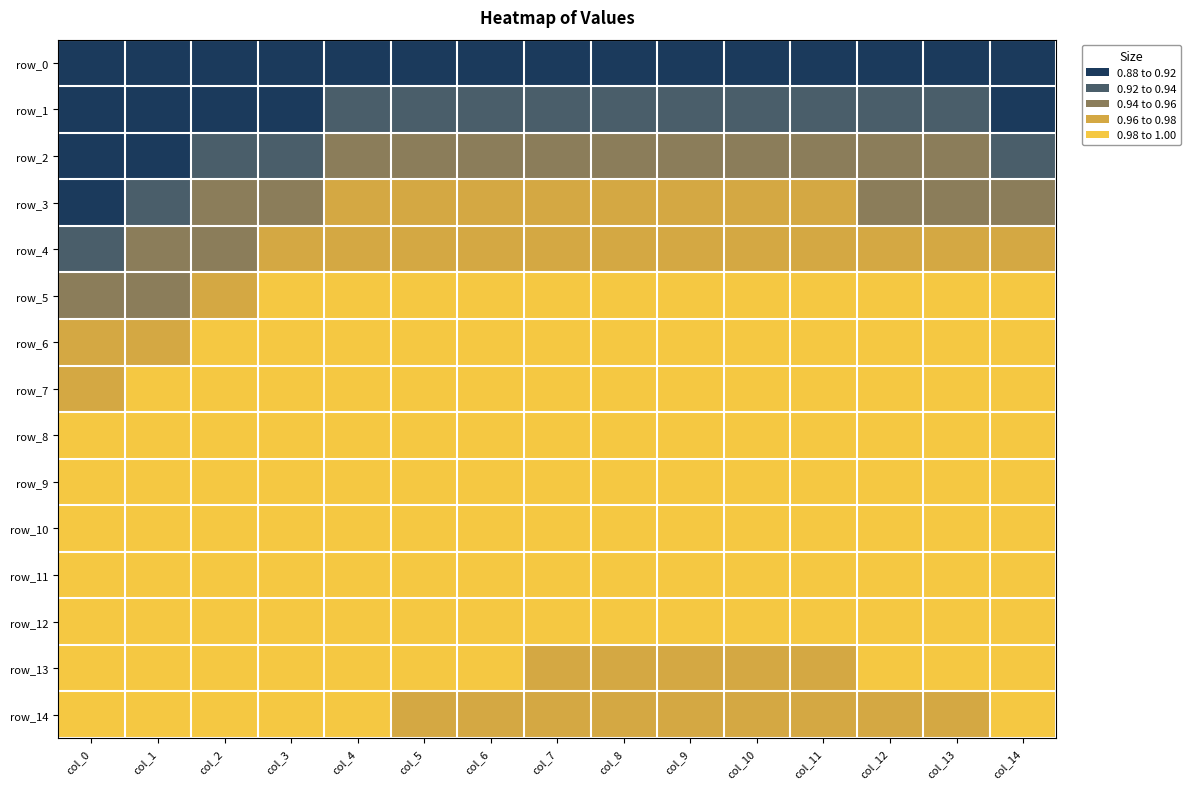

True or false: row_7 has a value of 1.0 at col_12.

True